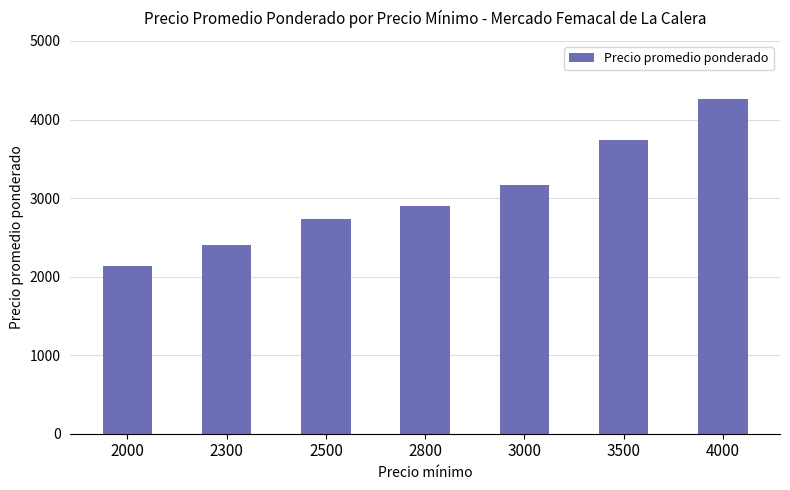

Reading right to left, transcribe all the data shown in this chart.

4267	3739	3164	2904	2731	2398	2138